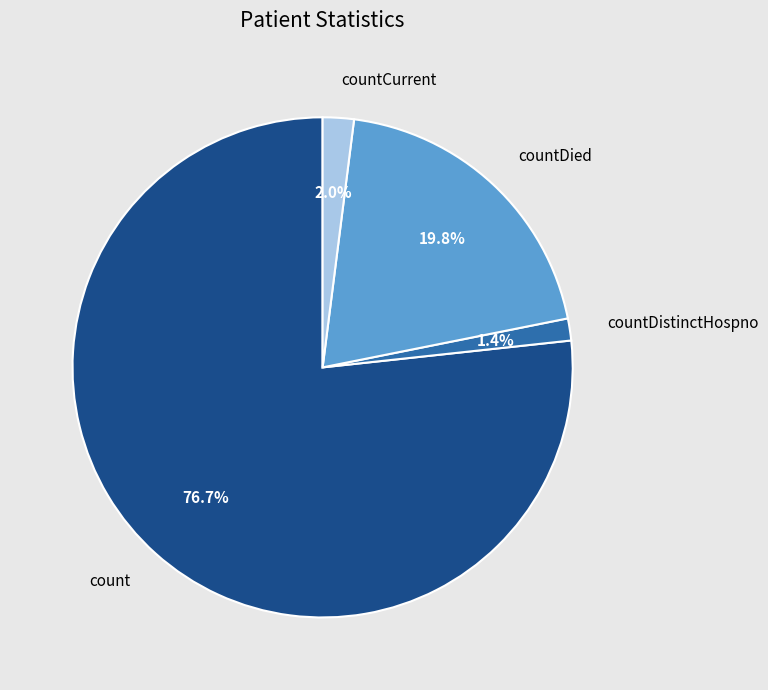

Is there a majority slice in this chart?

Yes